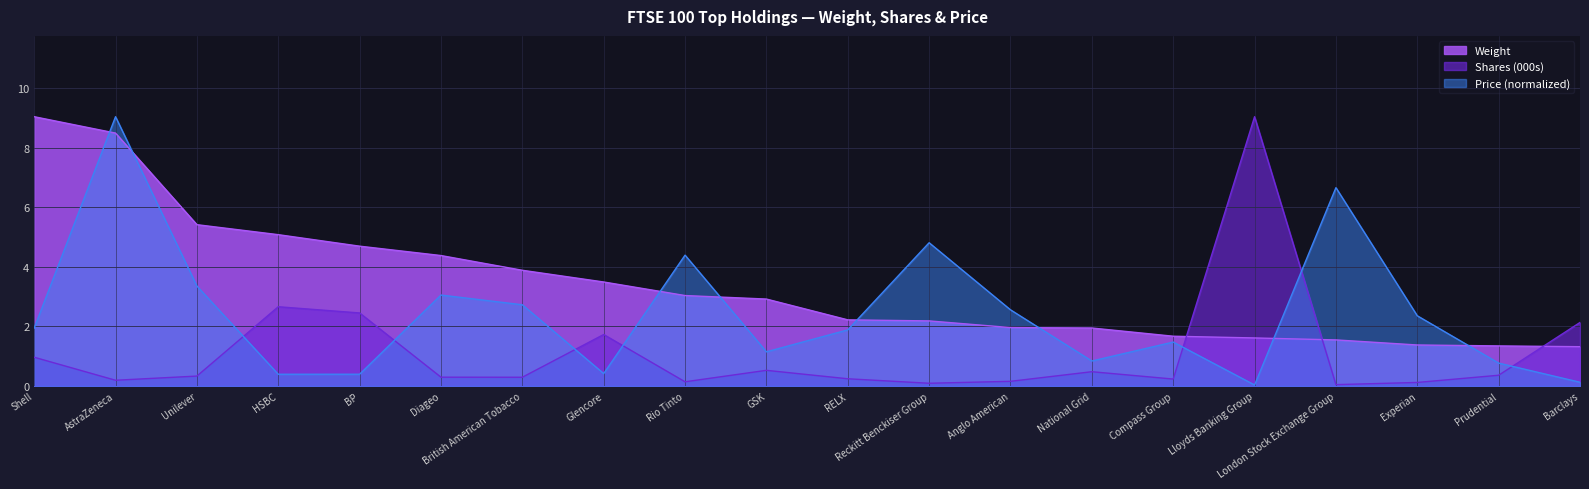

What is the spread (max minus min) of values at Anglo American?

2.4